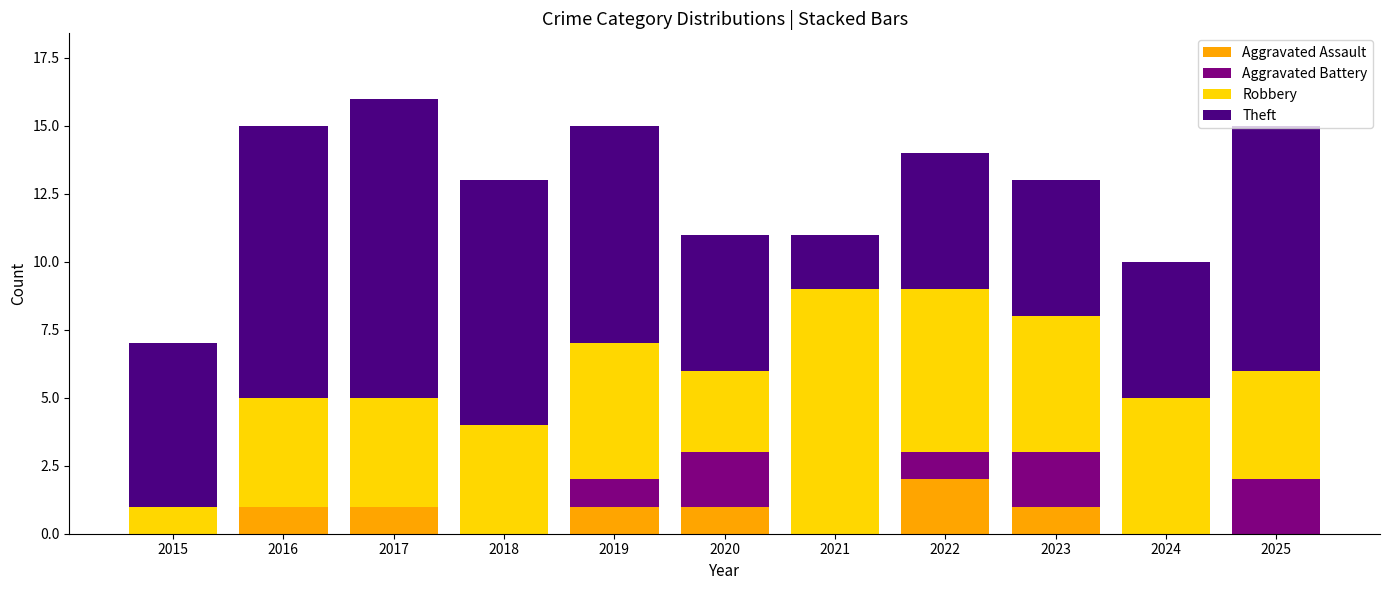

What is the sum of all Aggravated Assault values?

7